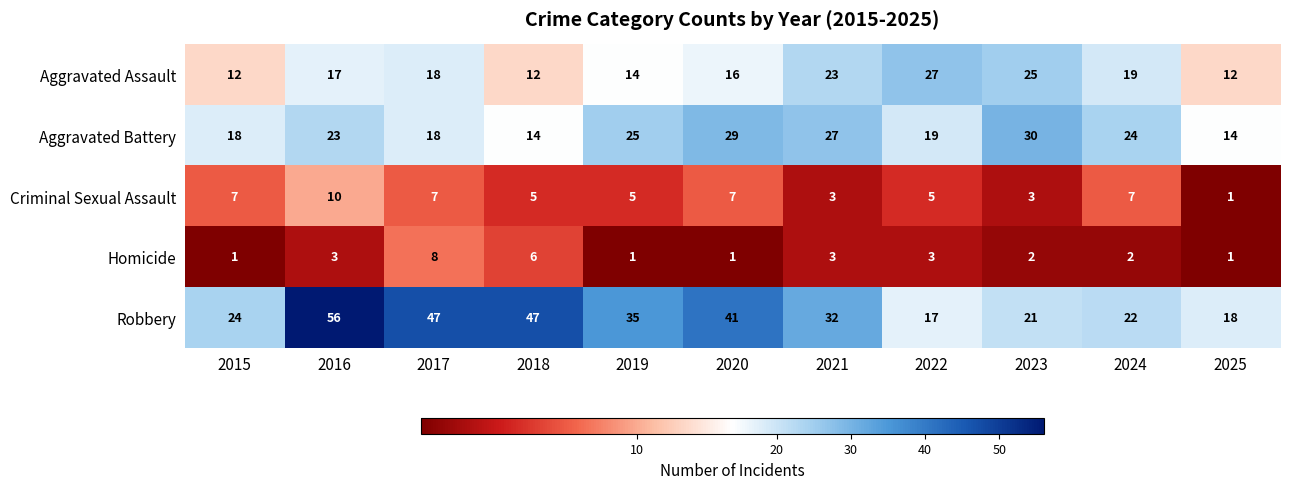

What is the highest value of the Criminal Sexual Assault series?

10